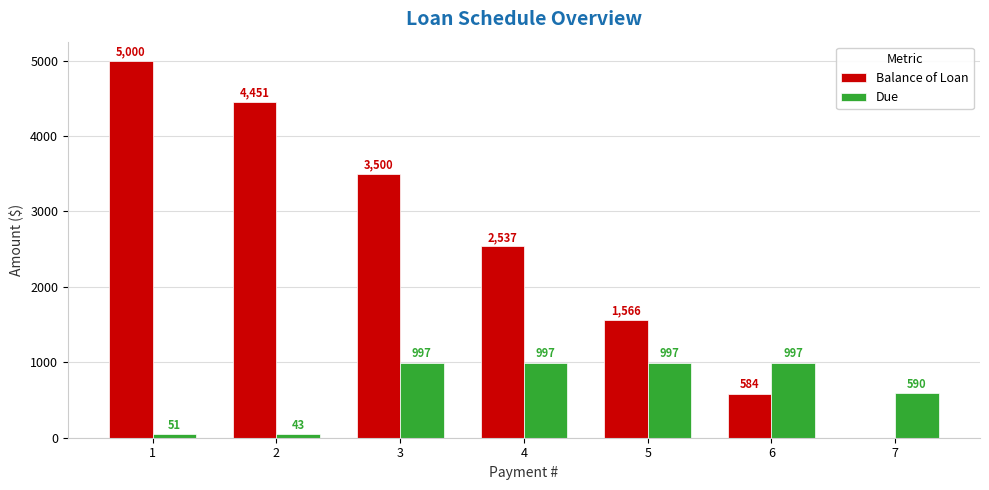

Which series has the largest total across all categories?

Balance of Loan